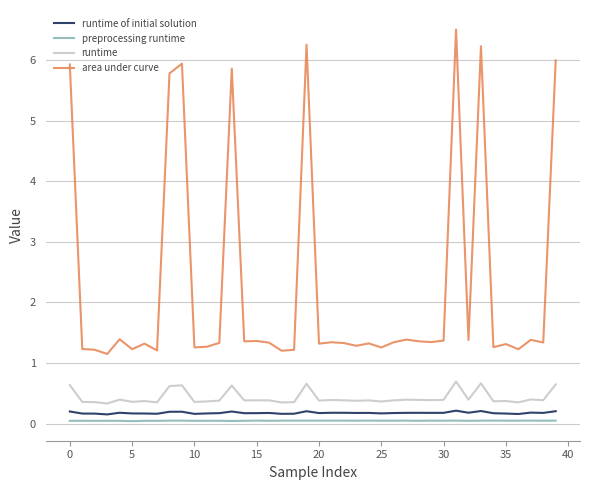

True or false: area under curve and preprocessing runtime intersect in this chart.

False